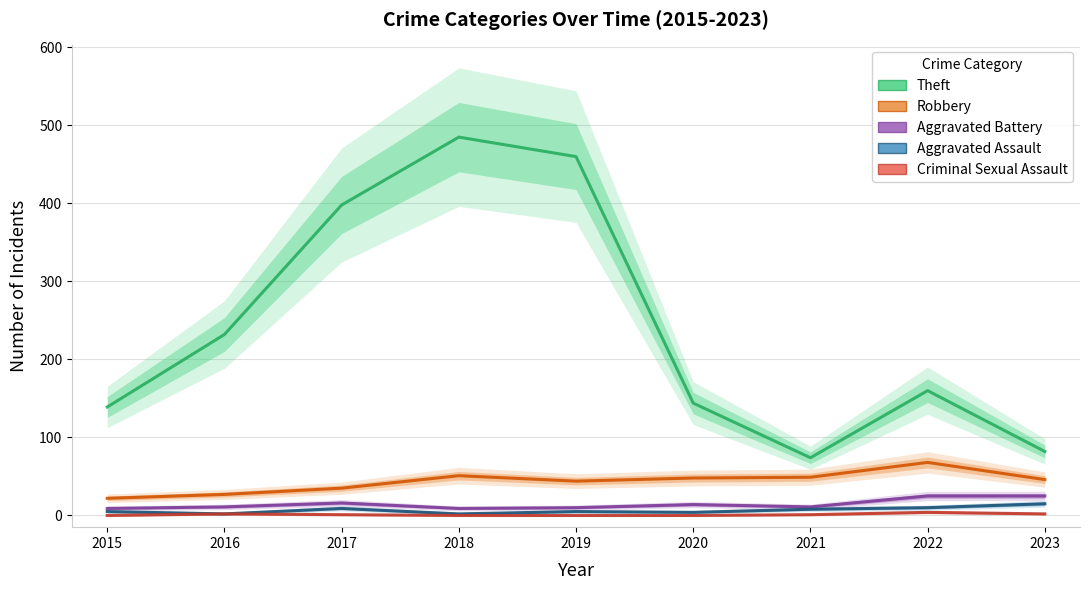

What is the greatest value displayed?

485